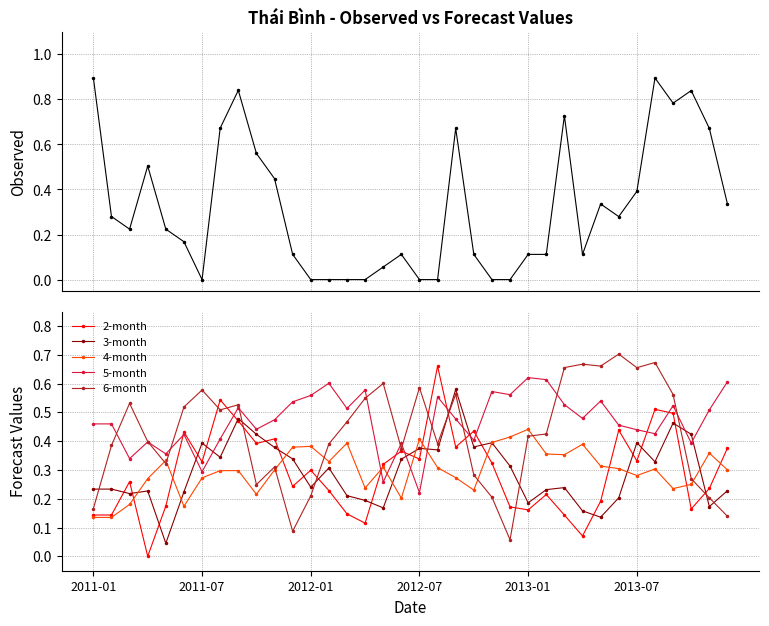

Which series has the largest total across all categories?

5-month